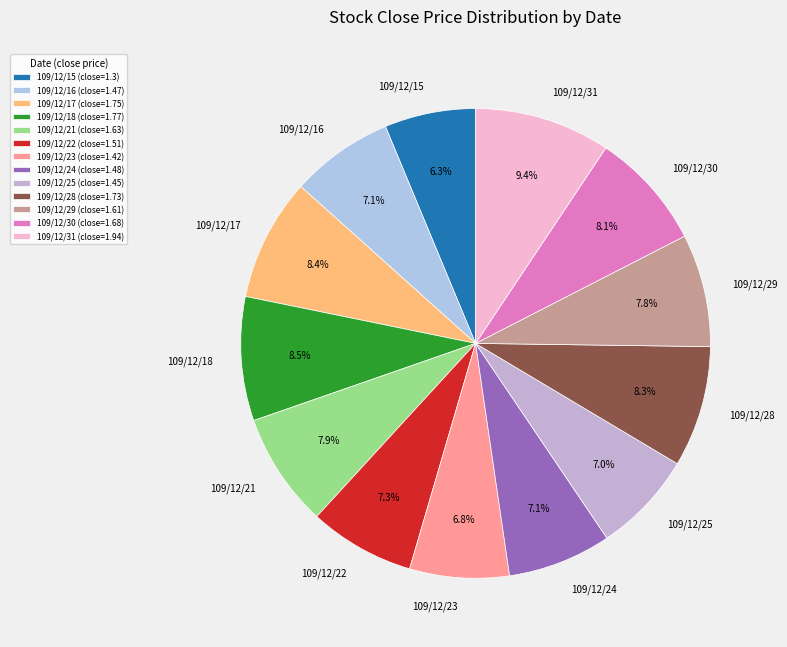

Do 109/12/31 and 109/12/17 together represent more than half of the pie?

No